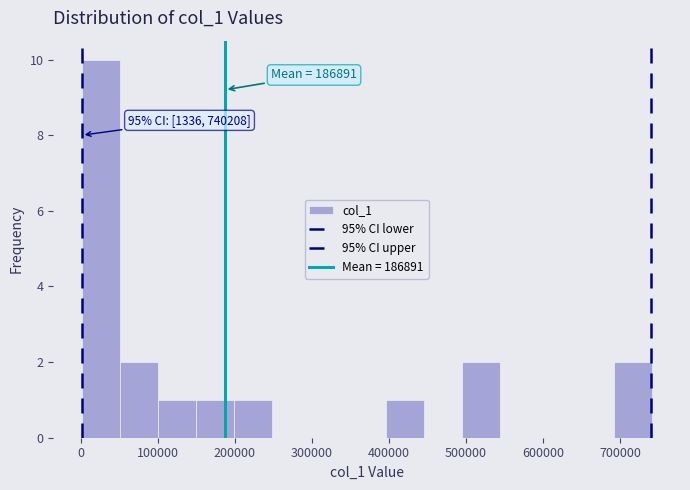

Over which range of the x-axis is the bar tallest?

0 to 50000